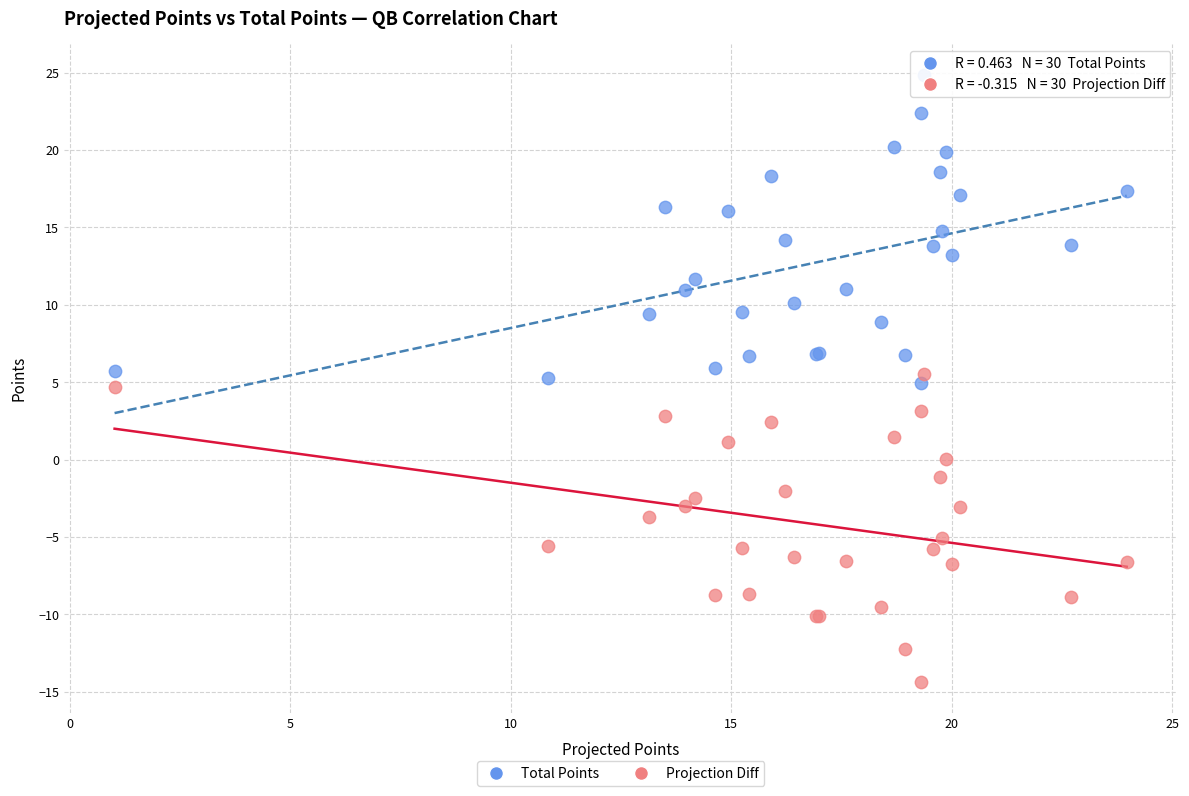

Which series reaches the maximum Y coordinate?

Total Points